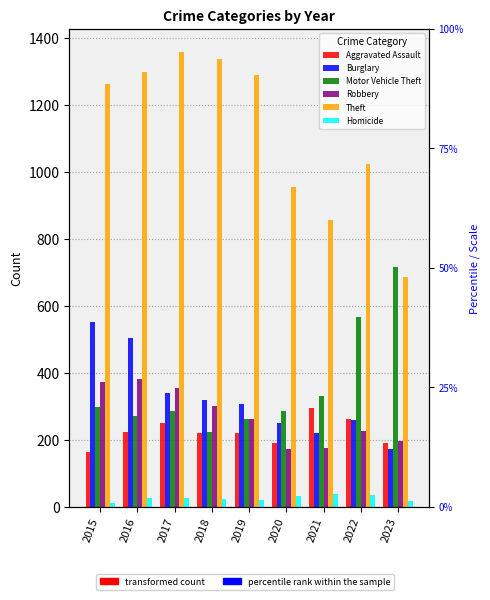

What is the approximate value of Robbery at 2016?

381